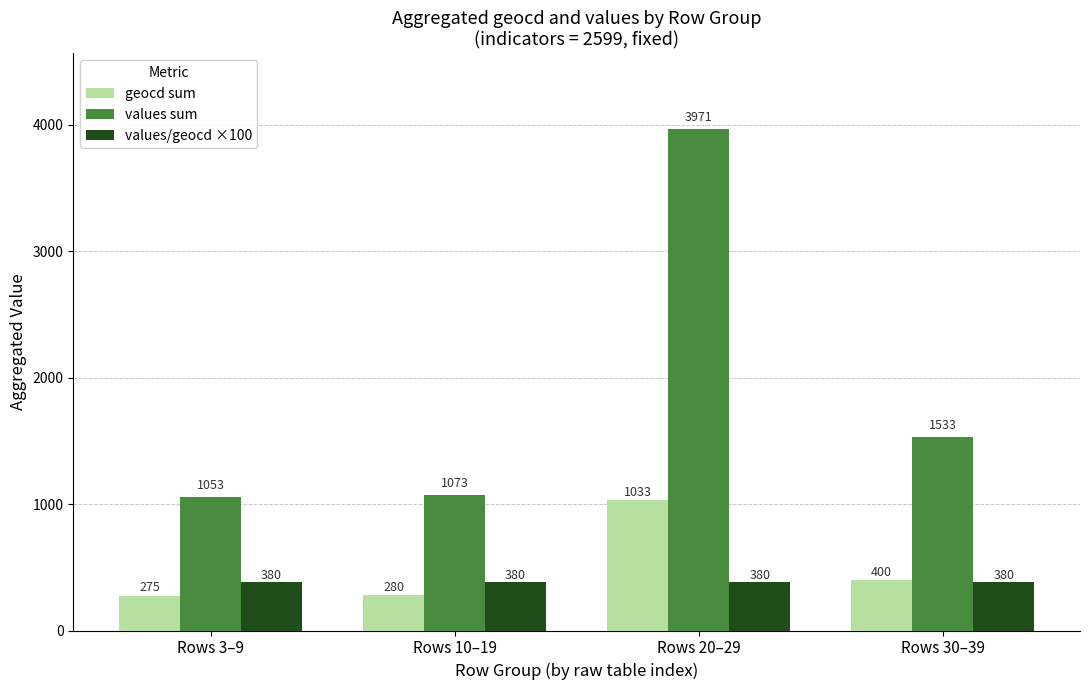

Reading left to right, extract all data points from this chart.

geocd sum: 275	280	1033	400
values sum: 1053	1073	3971	1533
values/geocd ×100: 380	380	380	380